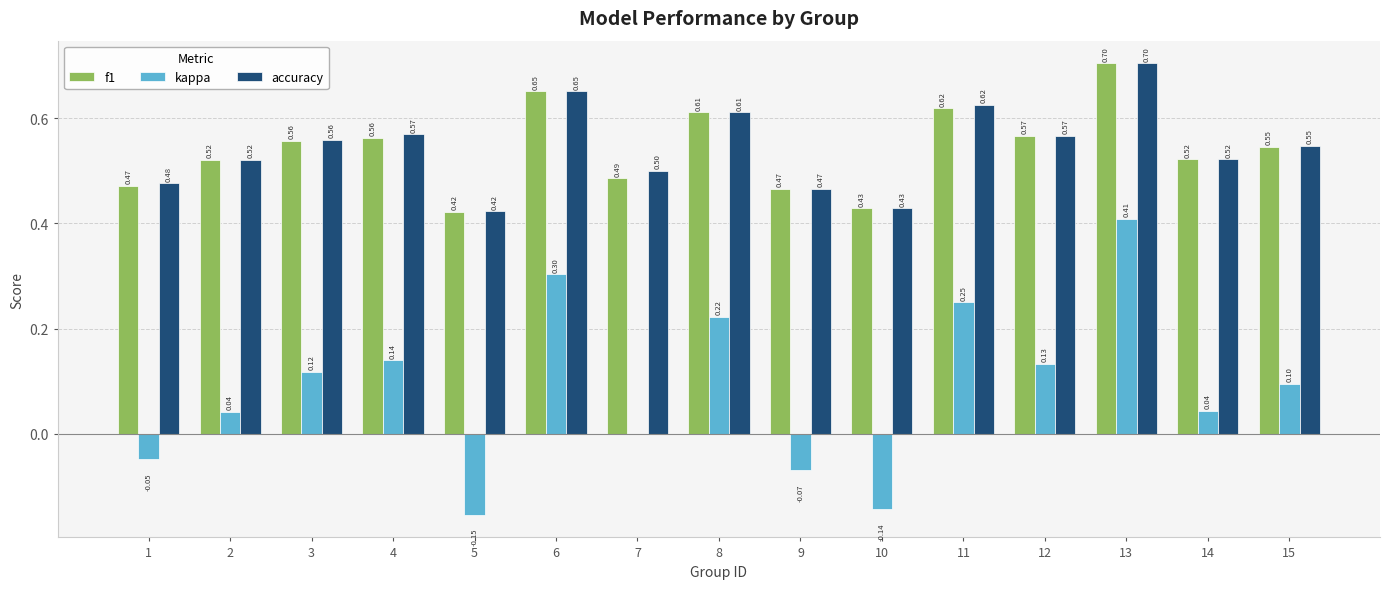

What is the sum of all accuracy values?

8.2